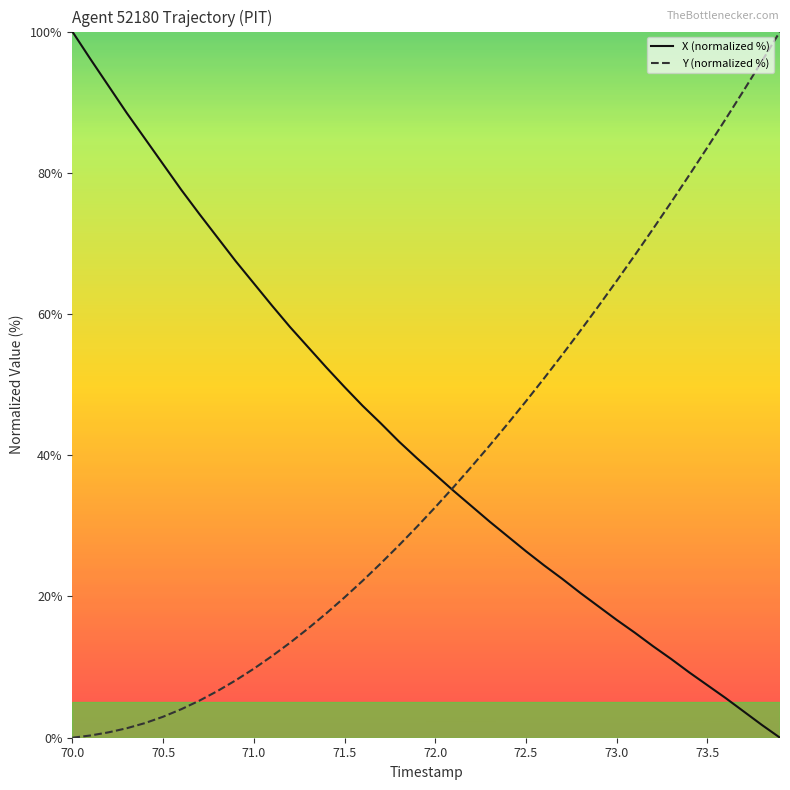

Which series has the largest total across all categories?

X (normalized %)